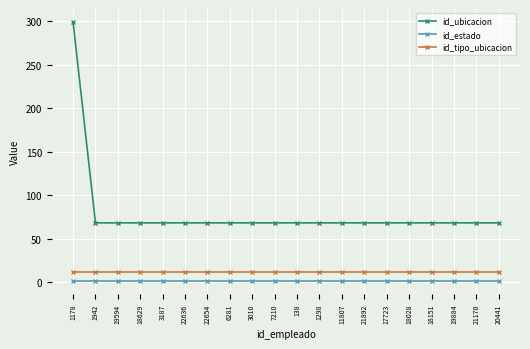

How many distinct data groups are displayed?

3